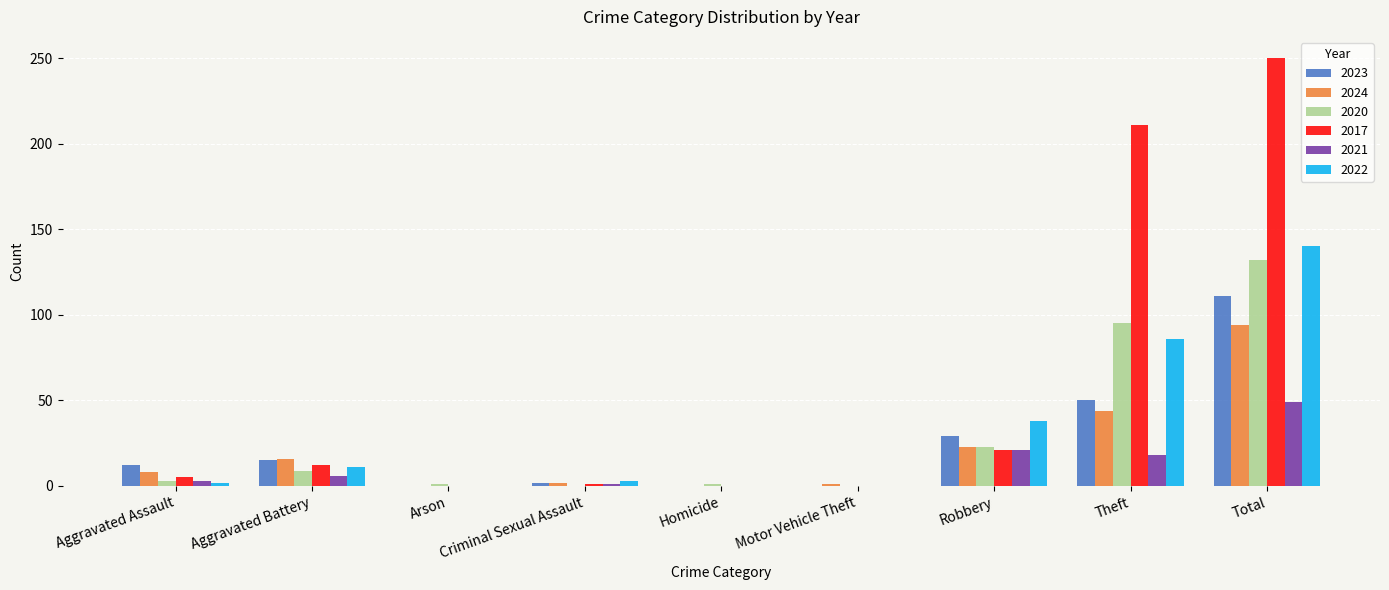

At which category is the sum across all series the highest?

Total